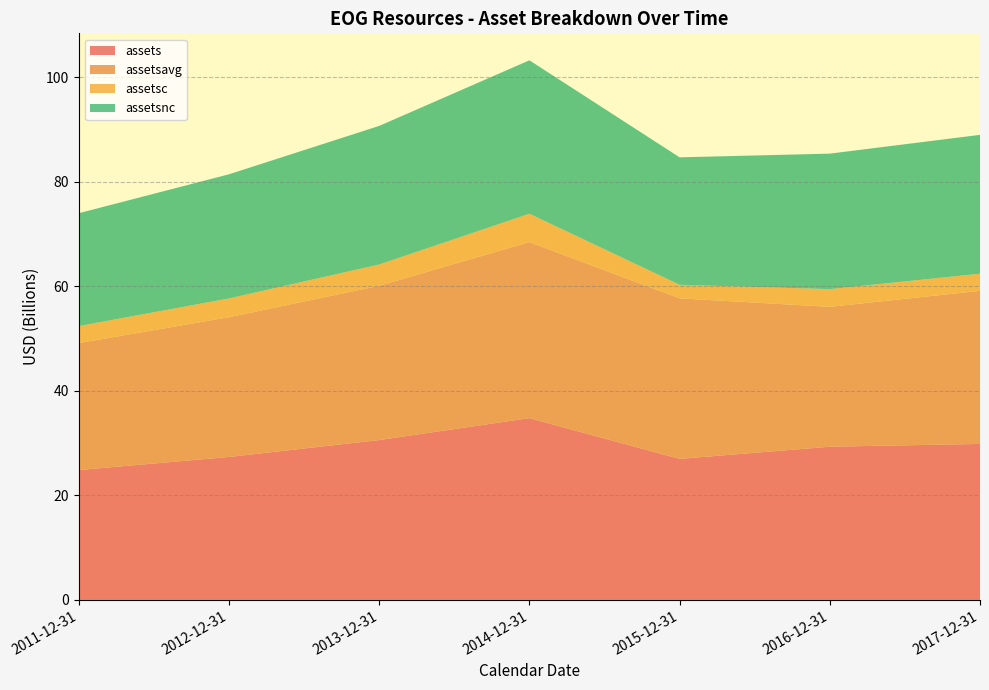

Reading left to right, transcribe all the data shown in this chart.

assets: 2011-12-31=24838797000	2012-12-31=27336578000	2013-12-31=30574238000	2014-12-31=34762687000	2015-12-31=26970470000	2016-12-31=29299201000	2017-12-31=29833078000
assetsavg: 2011-12-31=24284594000	2012-12-31=26730795500	2013-12-31=29507818250	2014-12-31=33676823000	2015-12-31=30706066750	2016-12-31=26755770750	2017-12-31=29278493500
assetsc: 2011-12-31=3253938000	2012-12-31=3589884000	2013-12-31=4072015000	2014-12-31=5416021000	2015-12-31=2592244000	2016-12-31=3385216000	2017-12-31=3279108000
assetsnc: 2011-12-31=21584859000	2012-12-31=23746694000	2013-12-31=26502223000	2014-12-31=29346666000	2015-12-31=24378226000	2016-12-31=25913985000	2017-12-31=26553970000